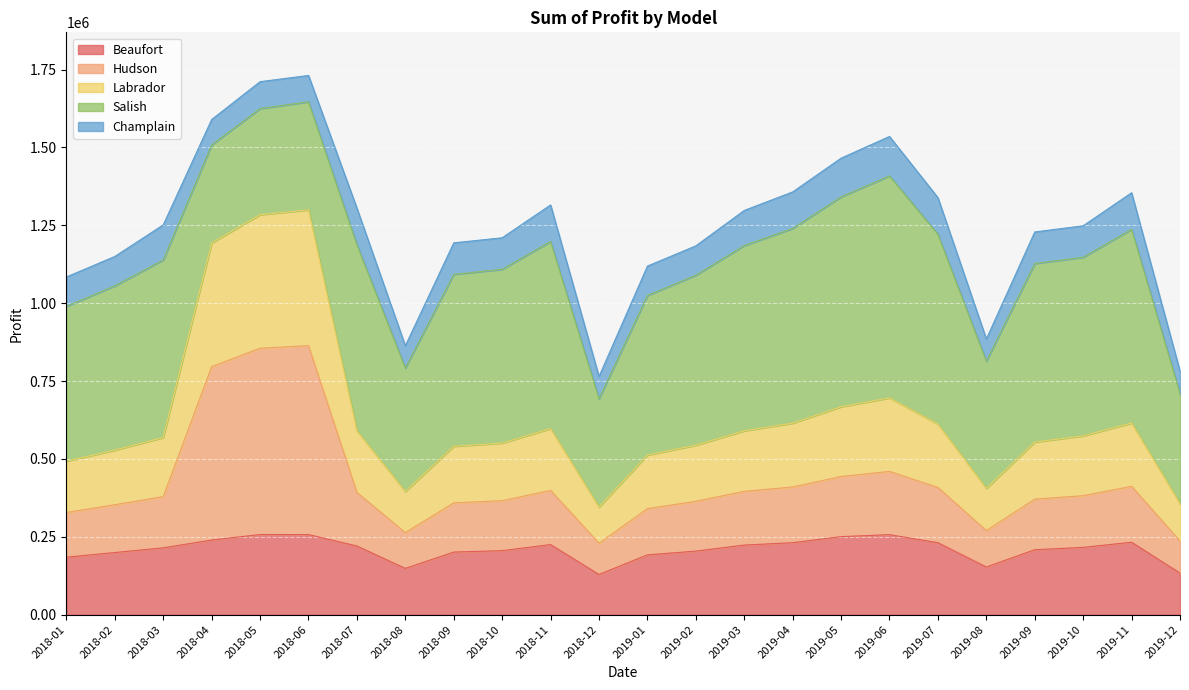

What is the highest value of the Beaufort series?

257288.8